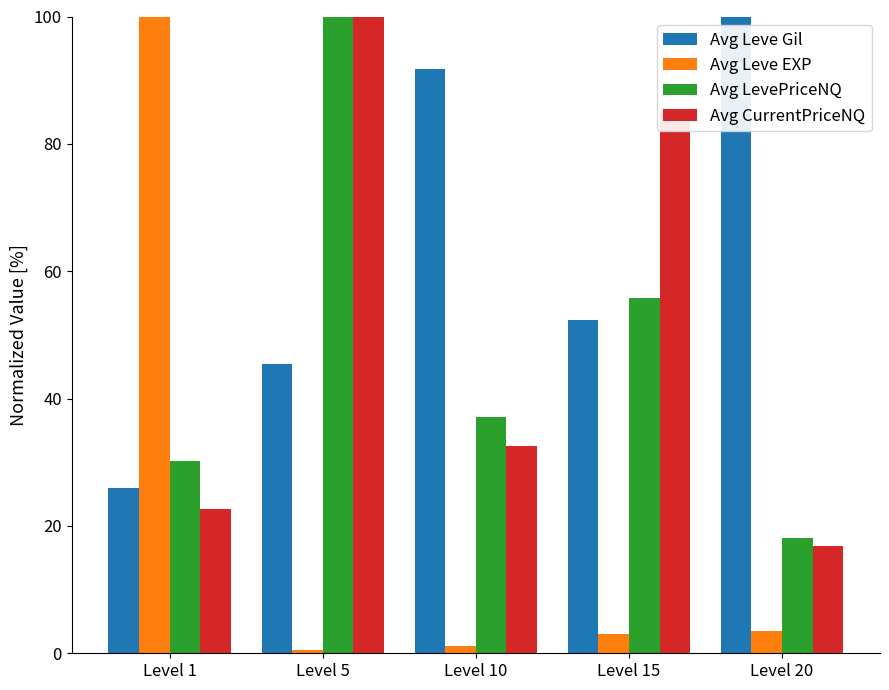

How many bars are there in total?

20